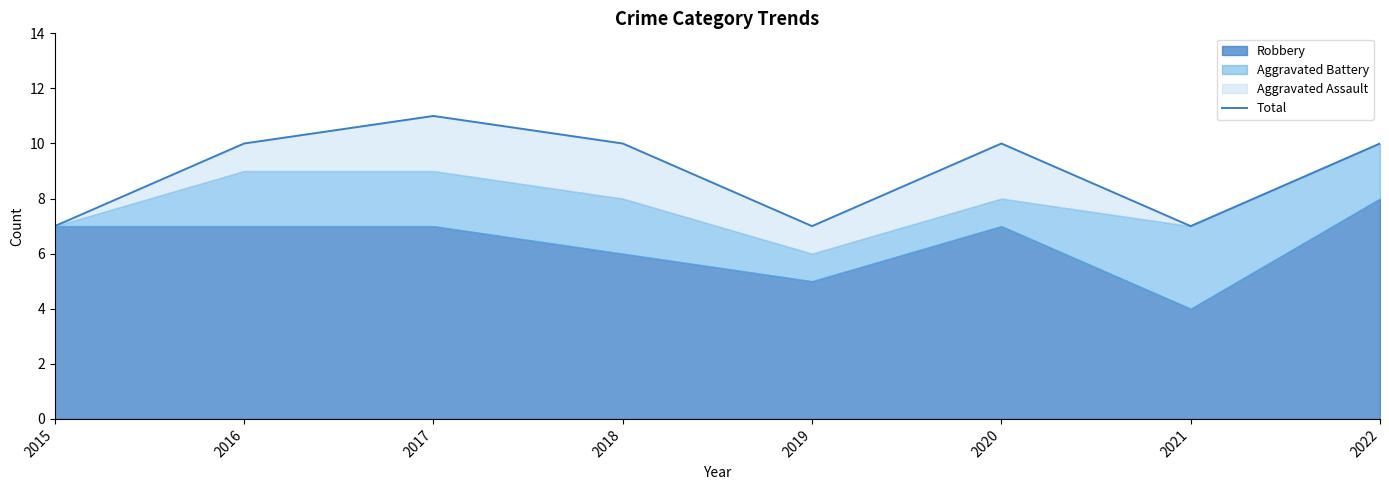

What is the value of the 6th point from the left?

10